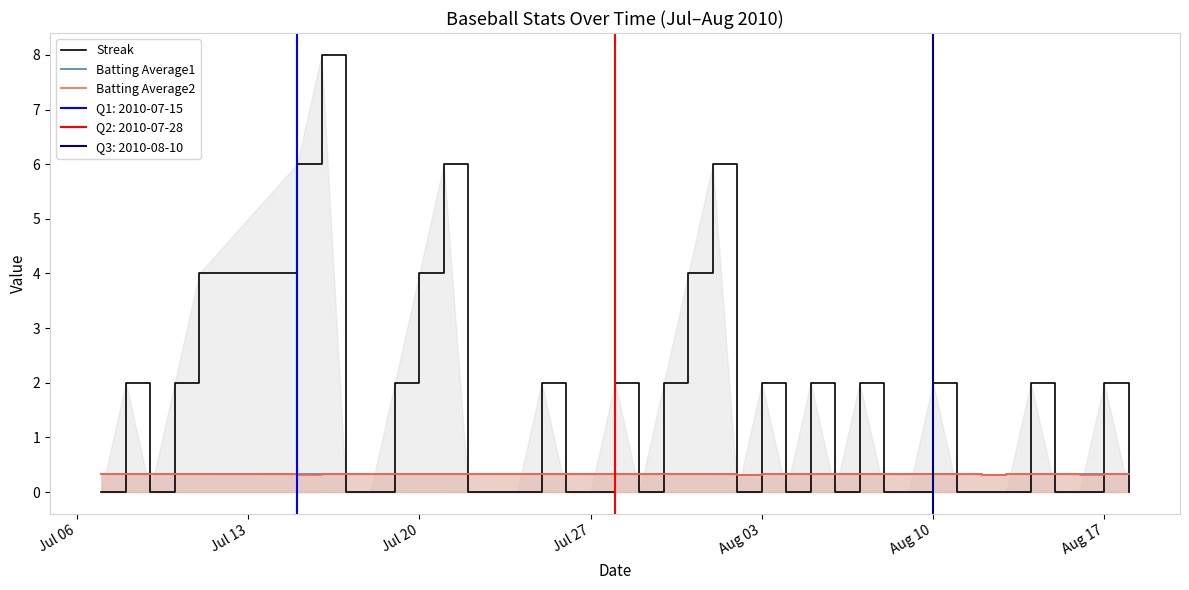

True or false: Streak and Batting Average2 intersect in this chart.

True